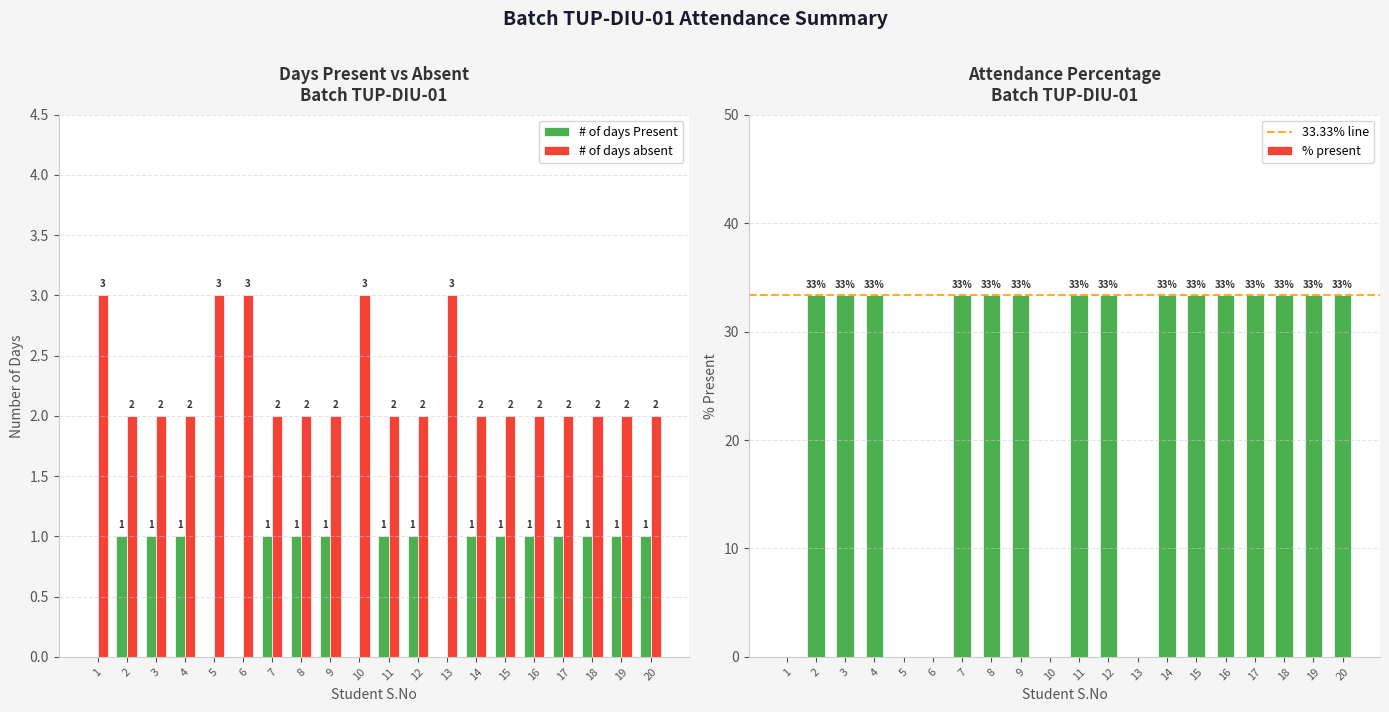

At how many categories does at least one series exceed 1?

20